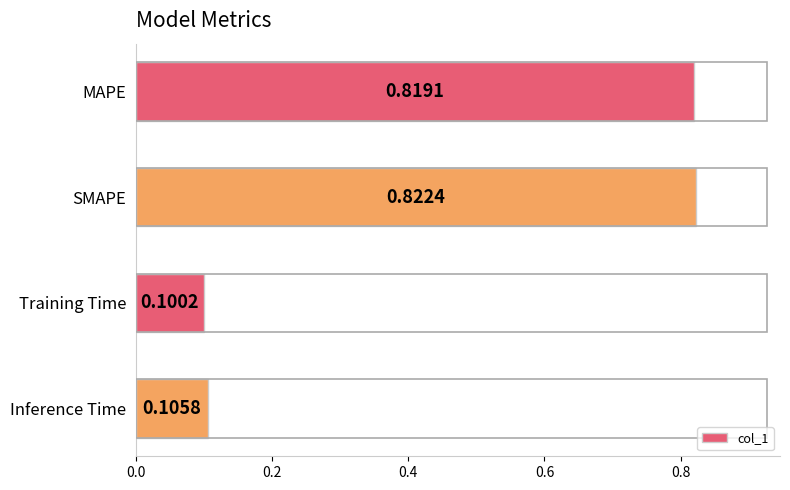

What is the difference between the maximum and minimum values?

0.7